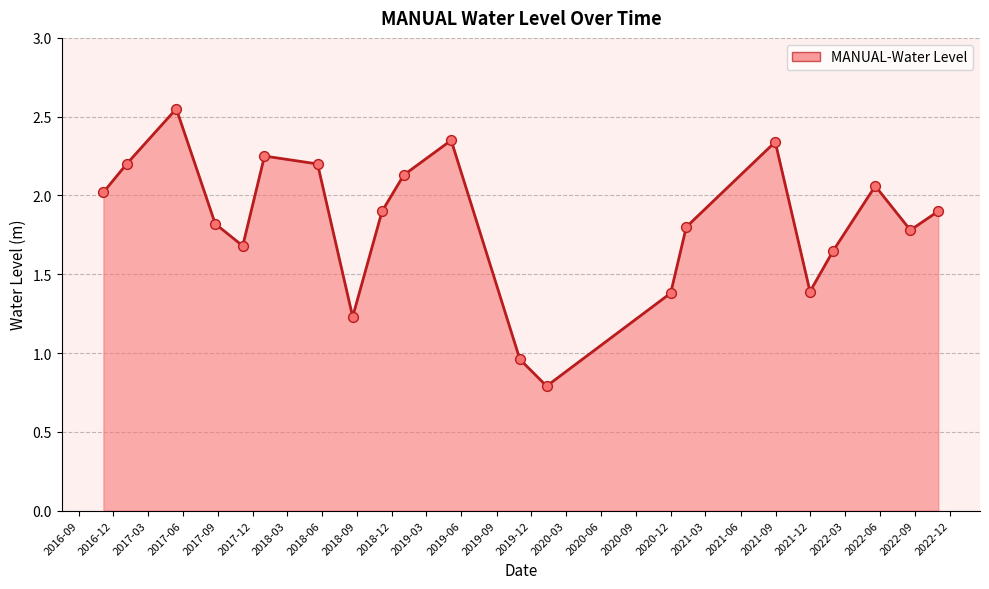

What is the minimum value shown in the chart?

0.8